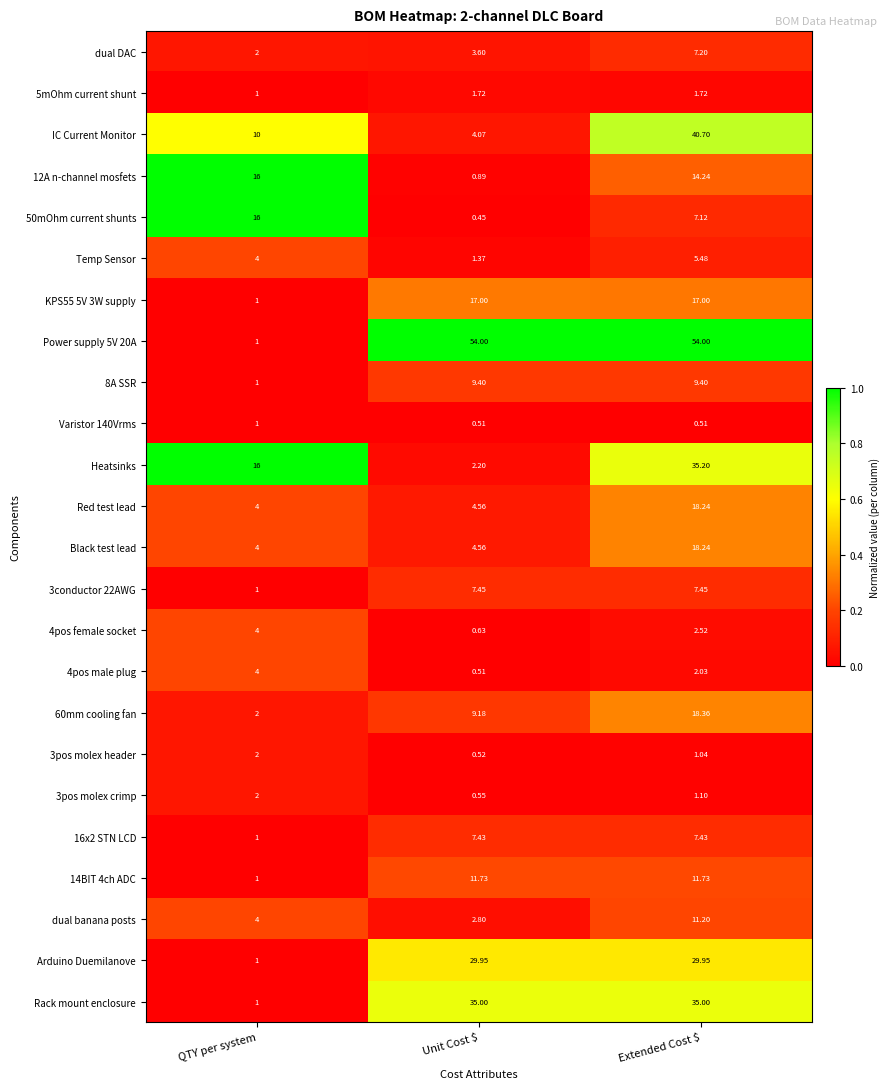

Which category has the lowest value in the 3pos molex crimp series?

Unit Cost $